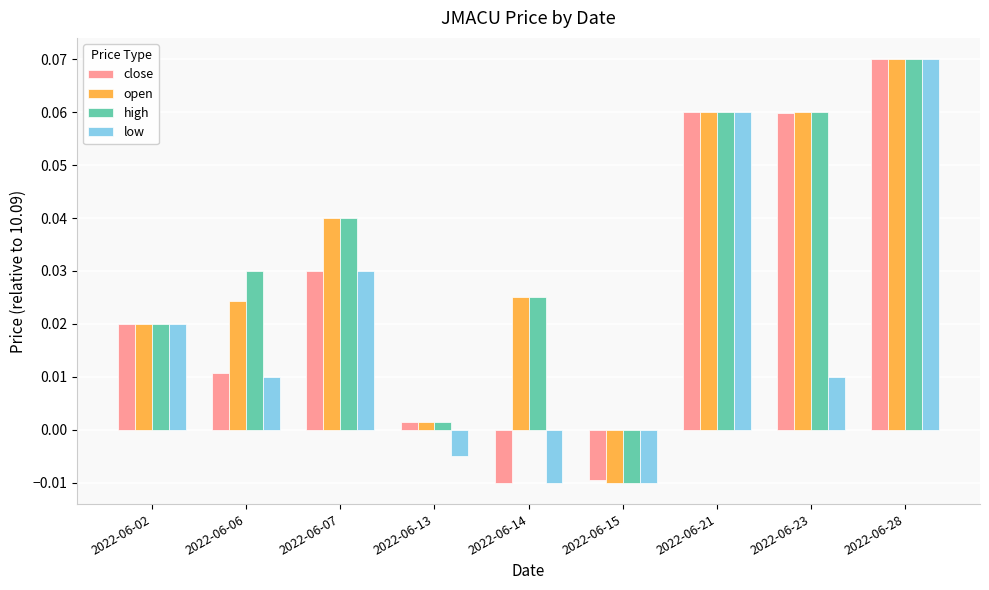

At which category is the sum across all series the highest?

2022-06-28